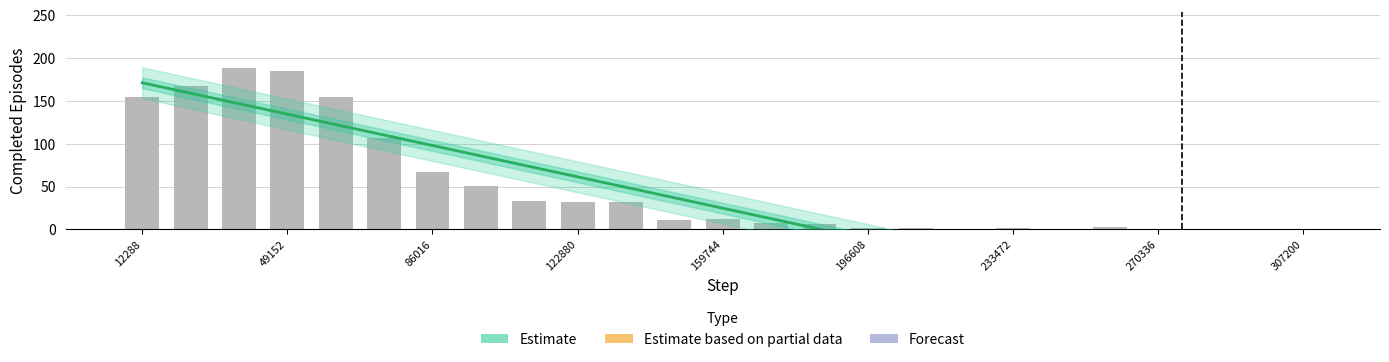

What is the highest value of the min_episodes series?

188